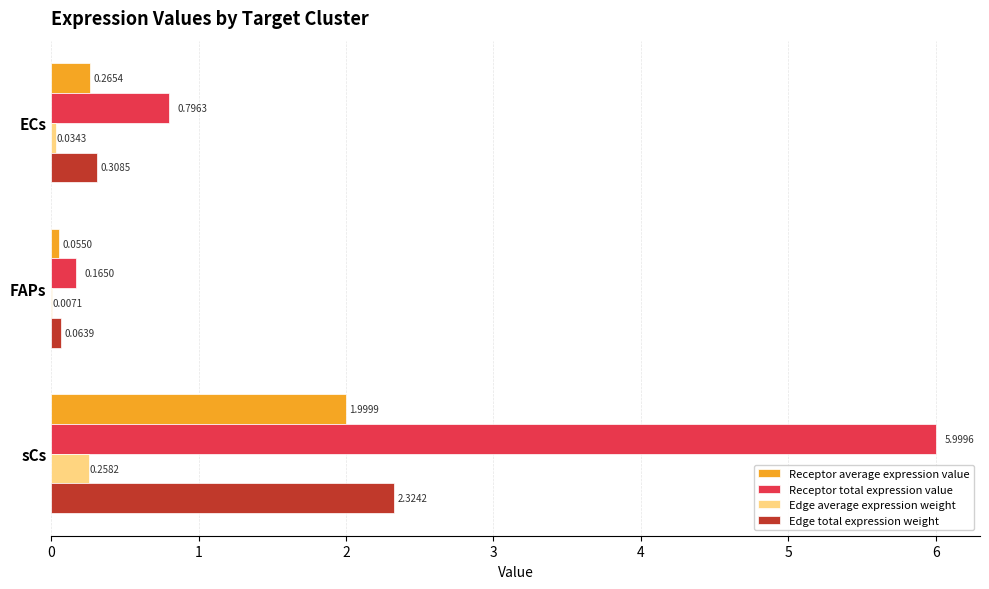

Which series has the largest total across all categories?

Receptor total expression value